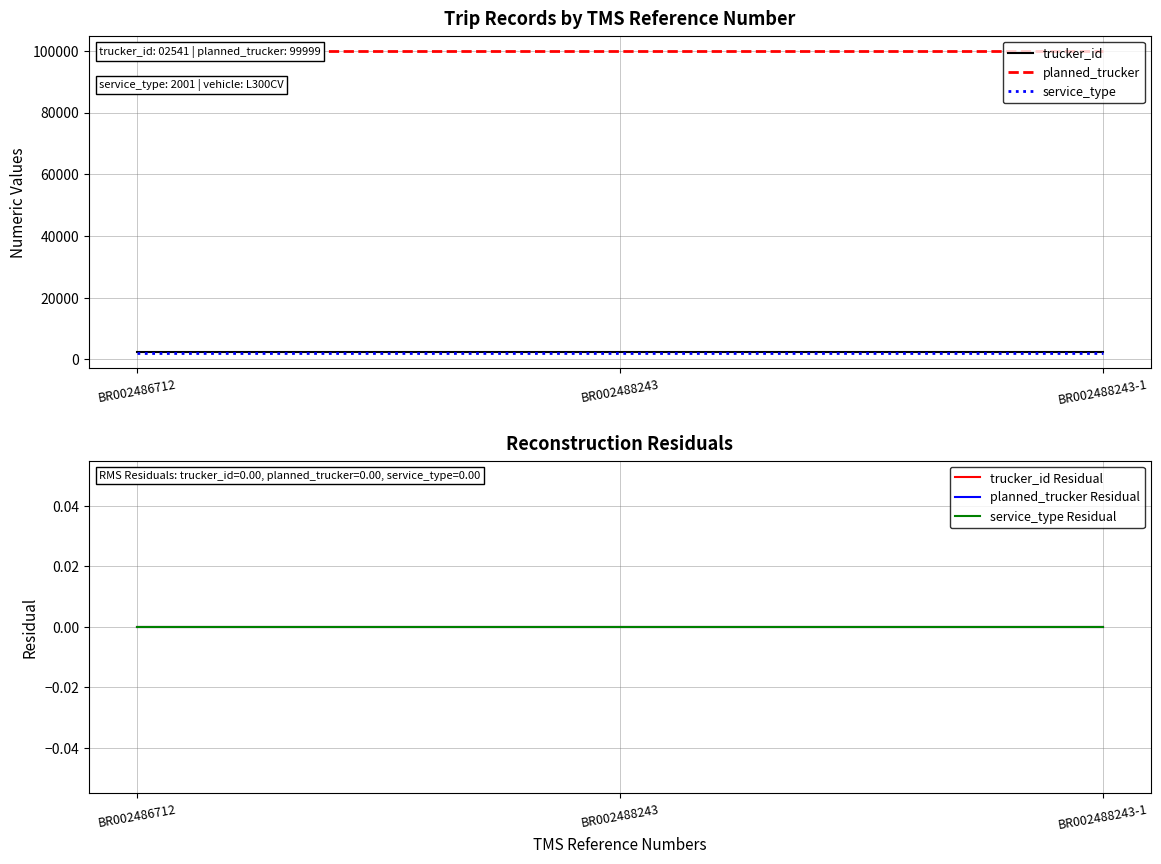

Where is service_type nearest to the value 2001?

BR002486712